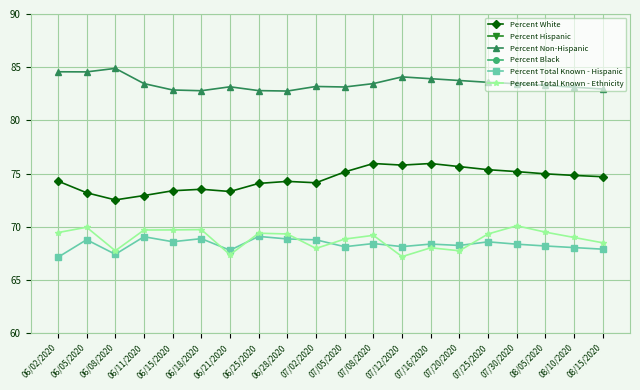

True or false: Percent Black and Percent White cross at least once.

False